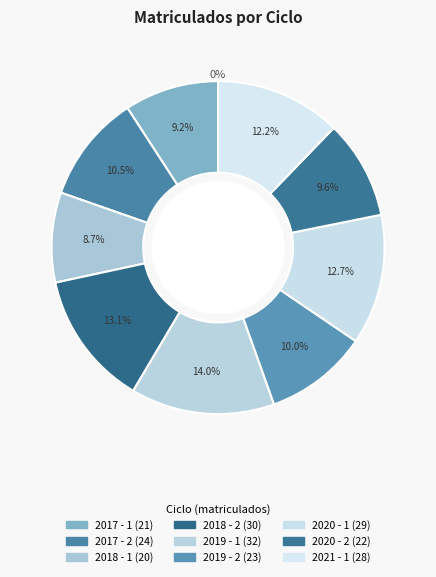

Which has a higher value, 2020 - 1 or 2017 - 2?

2020 - 1